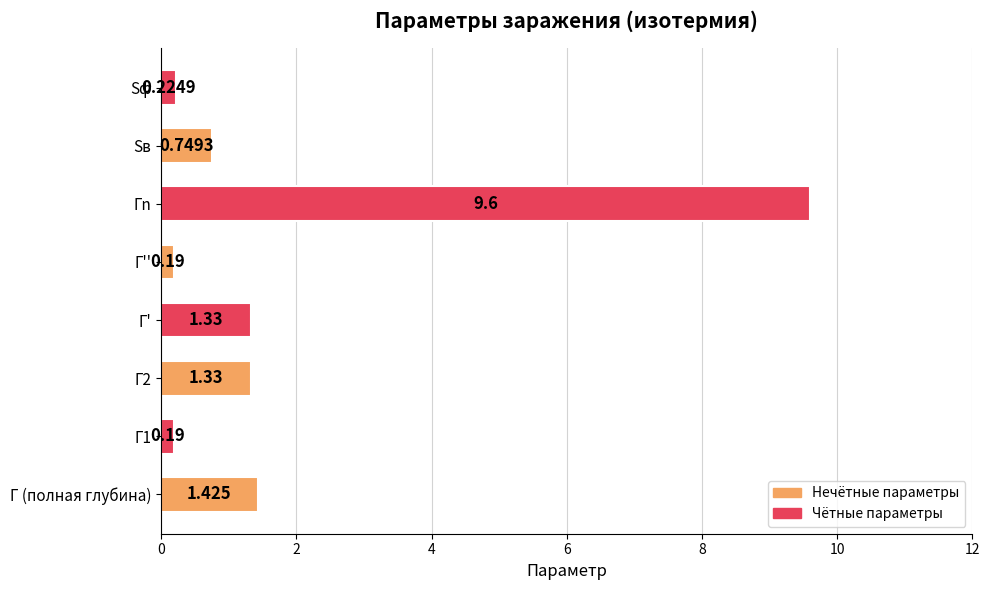

Between Г1 and Г', which is larger?

Г'